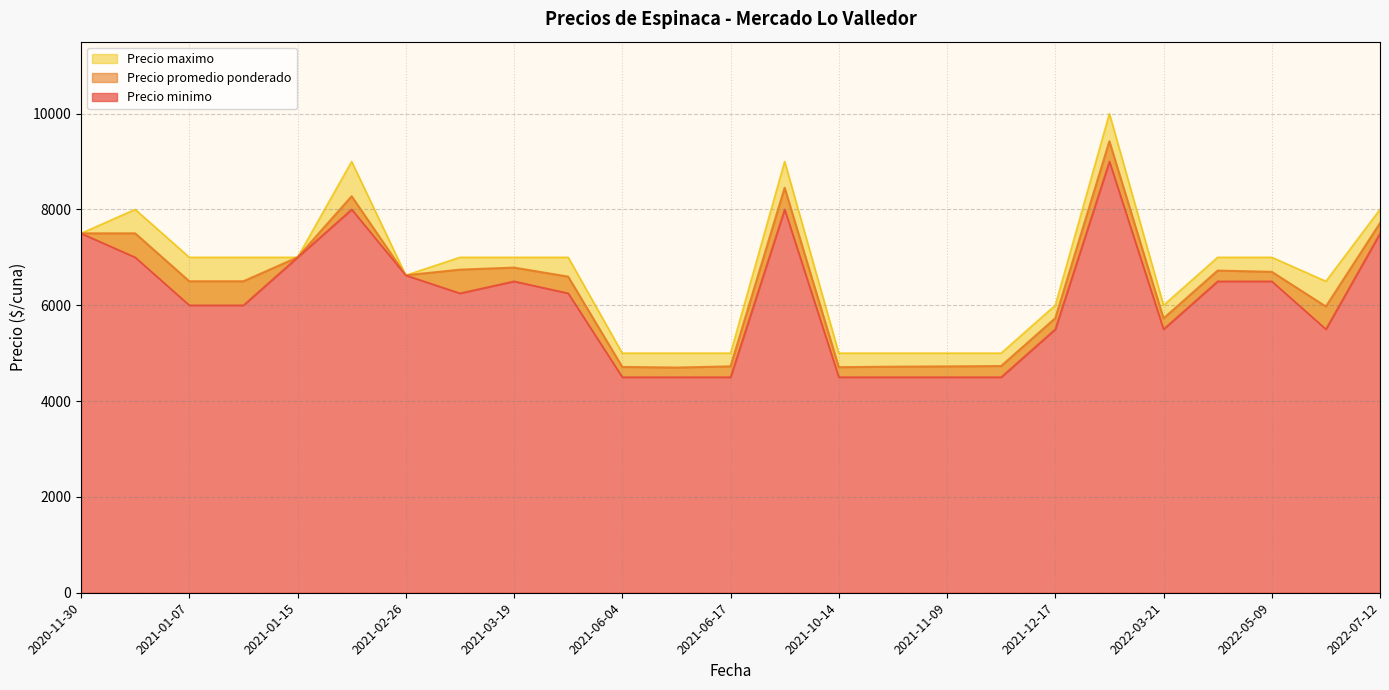

What is the value of the Precio minimo point at the 26th from the left?

4500